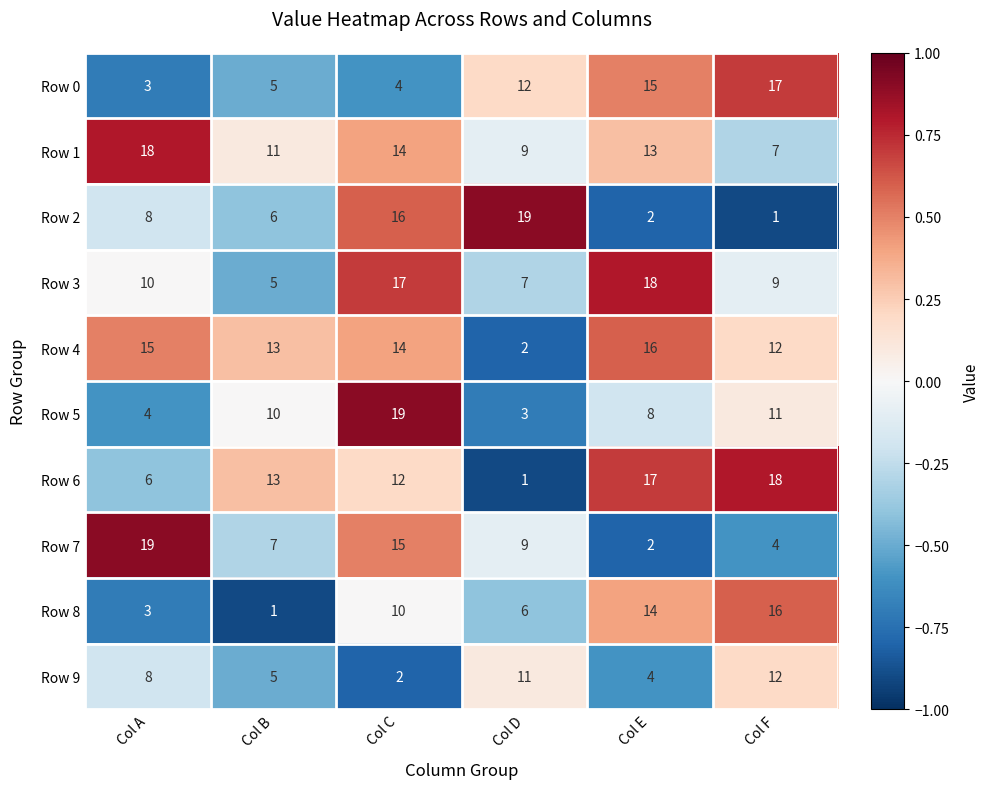

How many series are shown in this chart?

10